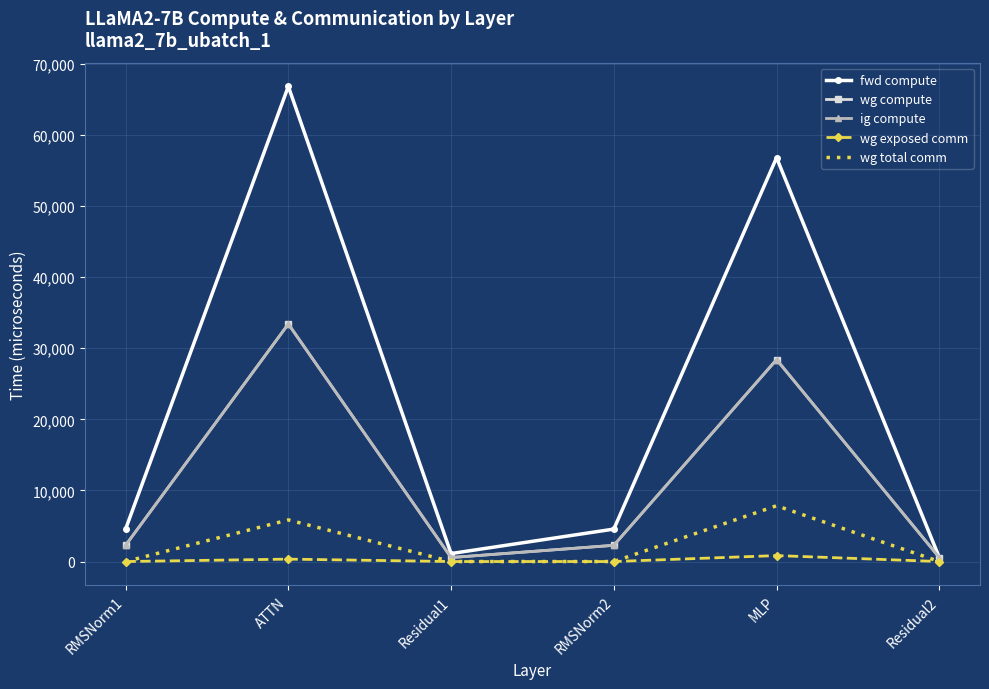

Which category has the lowest value in the fwd compute series?

Residual2